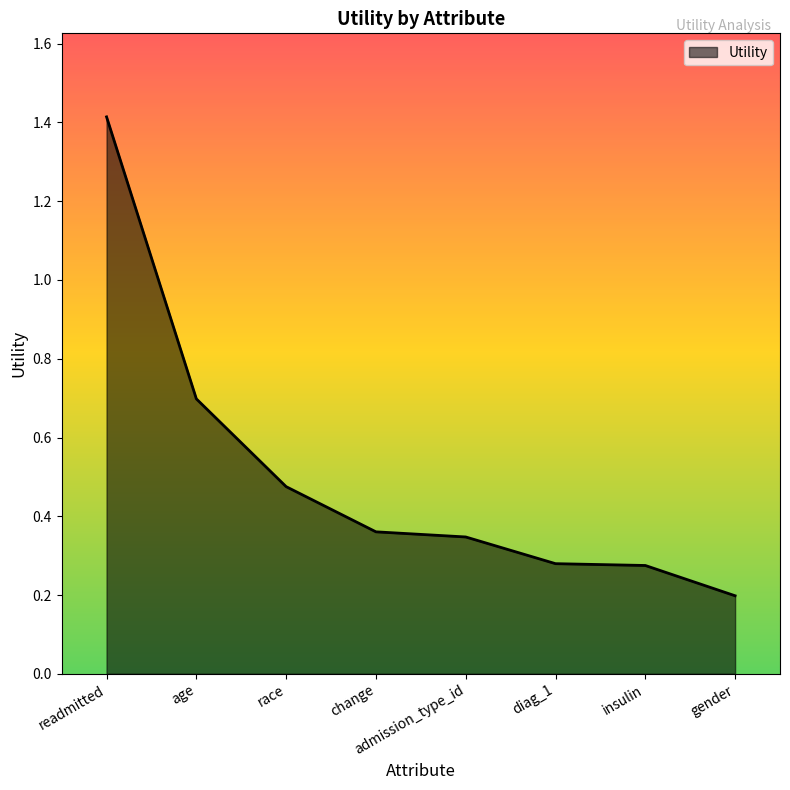

What position from the right is age?

7